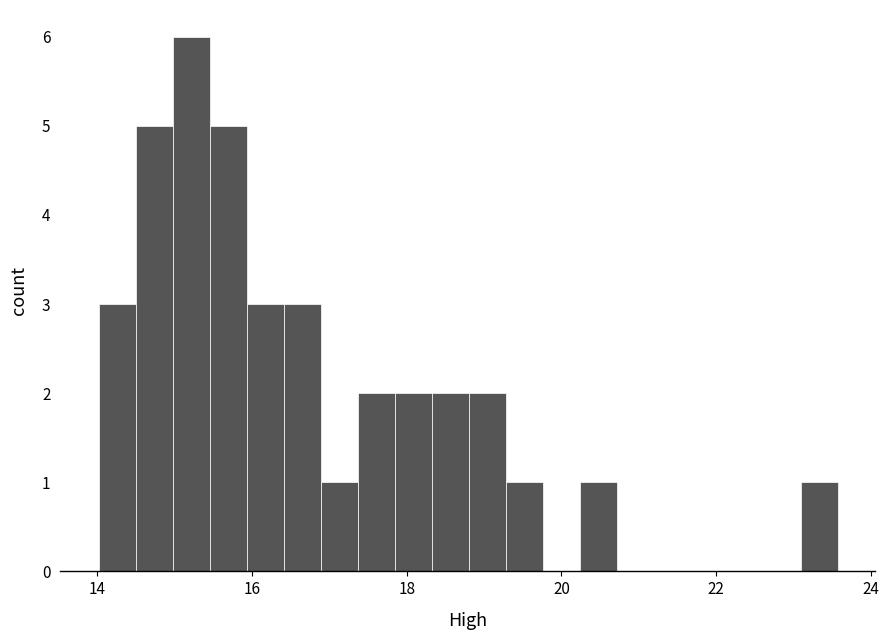

Read against the x-axis, roughly where is the centre of the tallest bar?

15.2